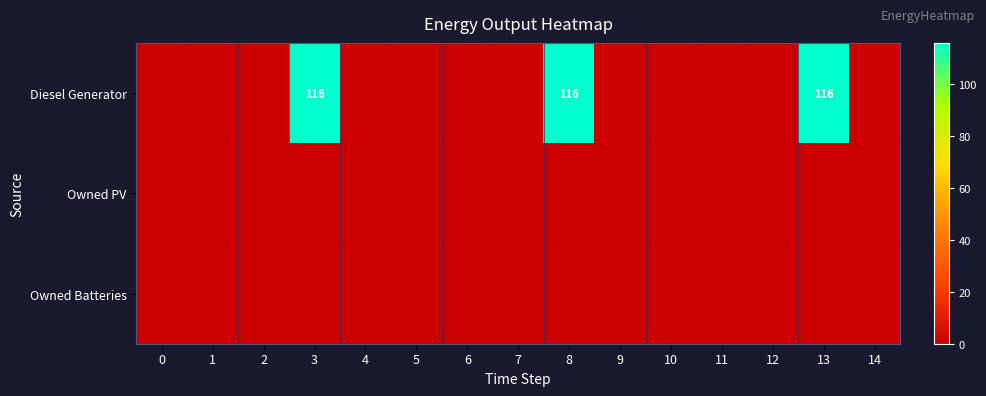

True or false: Owned Batteries has a value of 0 at 2.

True